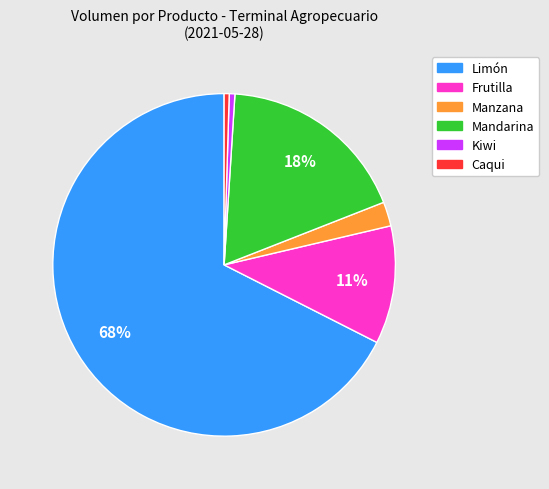

To the nearest percent, what is the average slice percentage?

17%